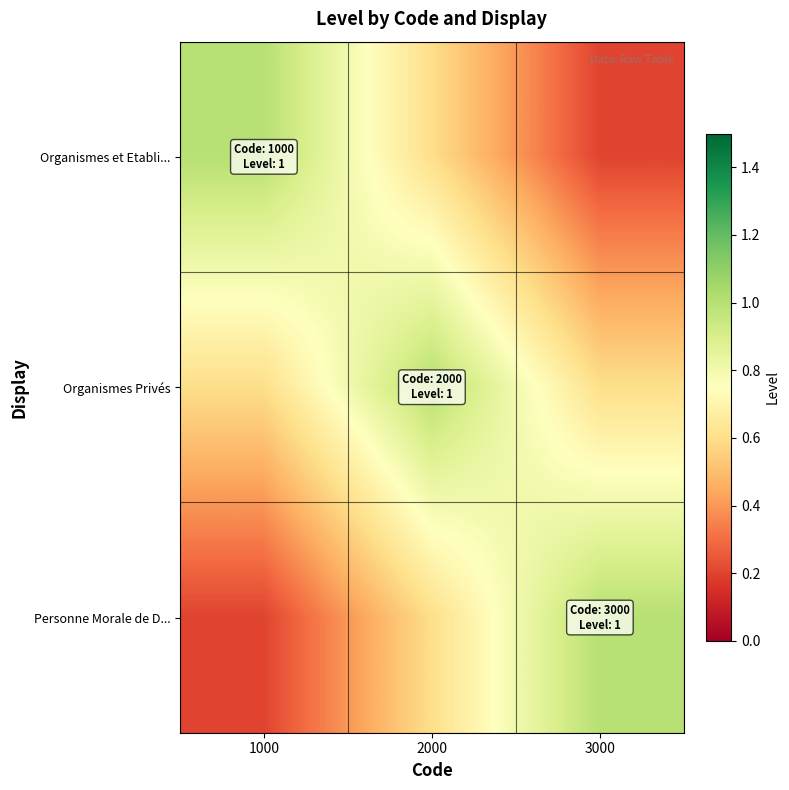

What is the difference between the highest and lowest values at 2000?

0.4